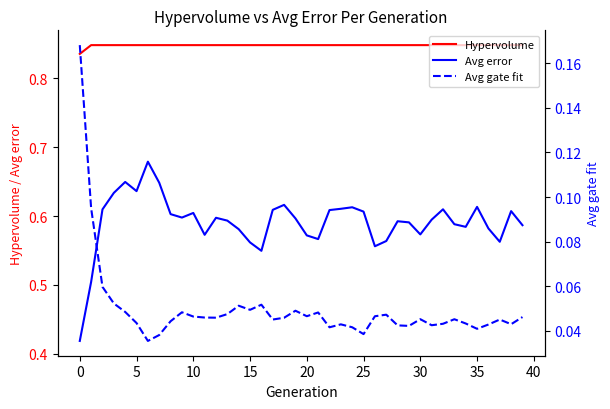

Reading right to left, transcribe all the data shown in this chart.

Hypervolume: 0.8	0.8	0.8	0.8	0.8	0.8	0.8	0.8	0.8	0.8	0.8	0.8	0.8	0.8	0.8	0.8	0.8	0.8	0.8	0.8	0.8	0.8	0.8	0.8	0.8	0.8	0.8	0.8	0.8	0.8	0.8	0.8	0.8	0.8	0.8	0.8	0.8	0.8	0.8	0.8
Avg error: 0.6	0.6	0.6	0.6	0.6	0.6	0.6	0.6	0.6	0.6	0.6	0.6	0.6	0.6	0.6	0.6	0.6	0.6	0.6	0.6	0.6	0.6	0.6	0.5	0.6	0.6	0.6	0.6	0.6	0.6	0.6	0.6	0.6	0.7	0.6	0.6	0.6	0.6	0.5	0.4
Avg gate fit: 0.0	0.0	0.0	0.0	0.0	0.0	0.0	0.0	0.0	0.0	0.0	0.0	0.0	0.0	0.0	0.0	0.0	0.0	0.0	0.0	0.0	0.0	0.0	0.1	0.0	0.1	0.0	0.0	0.0	0.0	0.0	0.0	0.0	0.0	0.0	0.0	0.1	0.1	0.1	0.2